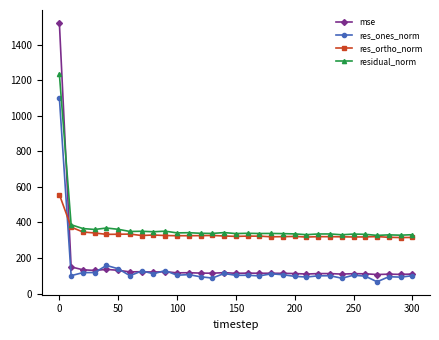

How many categories are shown in the chart?

31